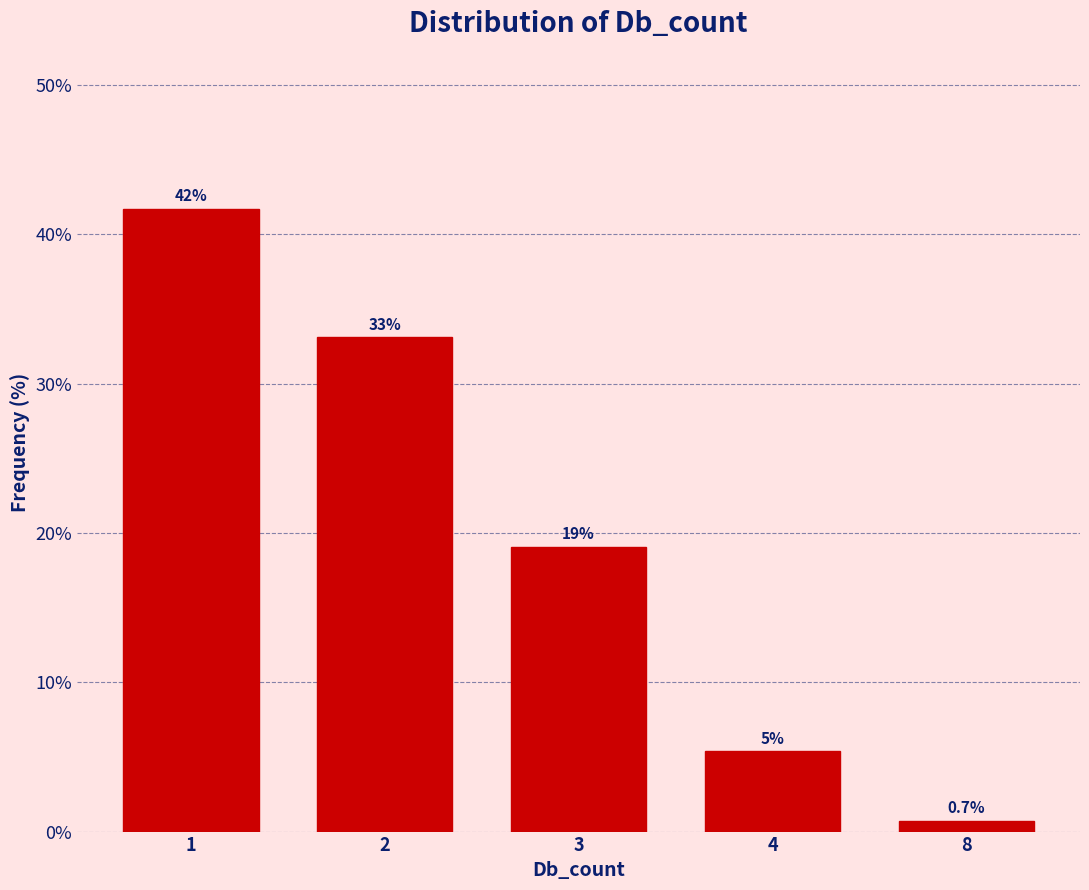

Reading left to right, what are all the values shown in this chart?

41.7	33.1	19.1	5.4	0.7